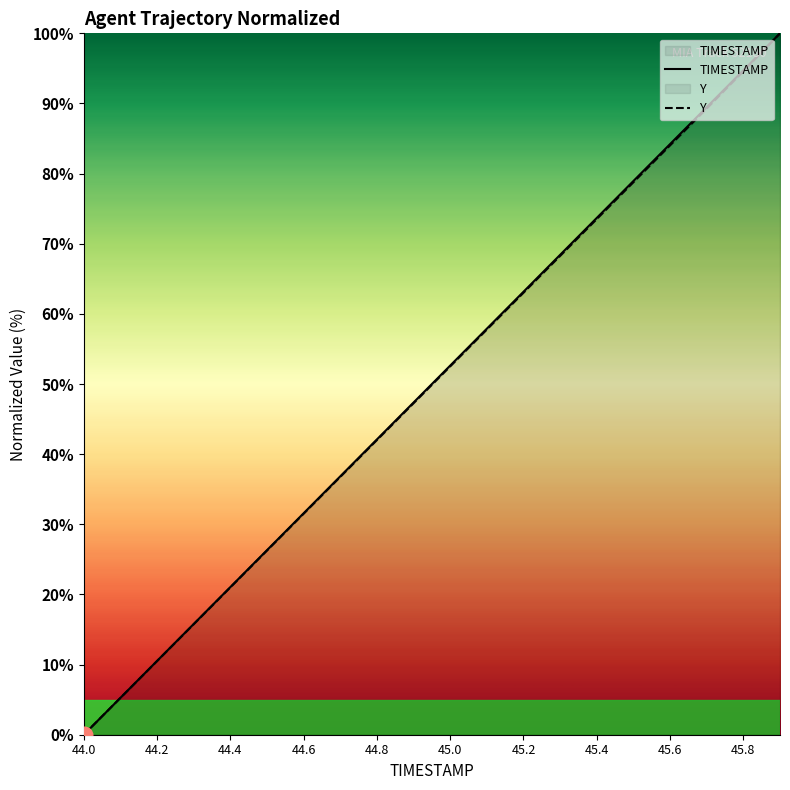

What is the total value across all series at 44.6?

63.1